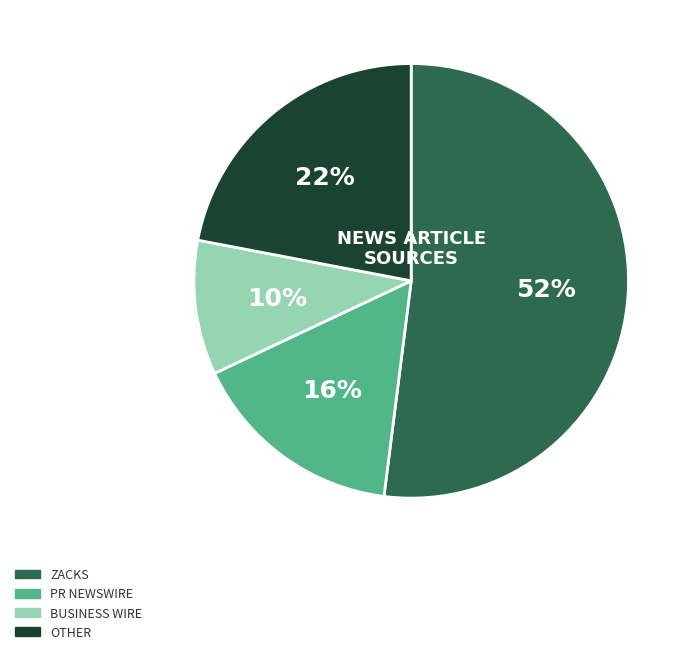

Is there a majority slice in this chart?

Yes